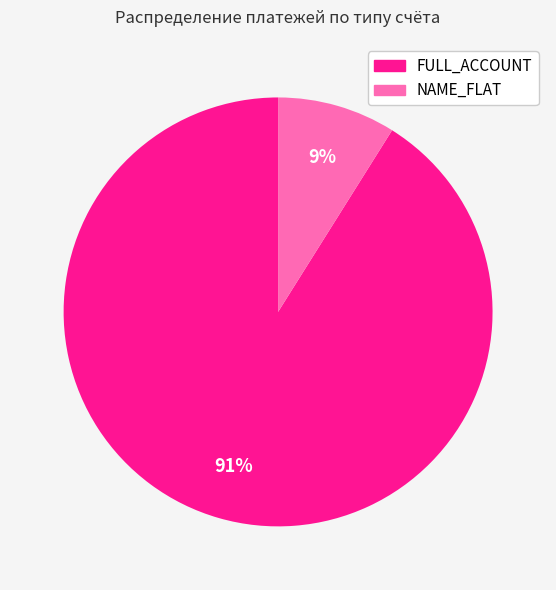

How many slices are in this pie chart?

2